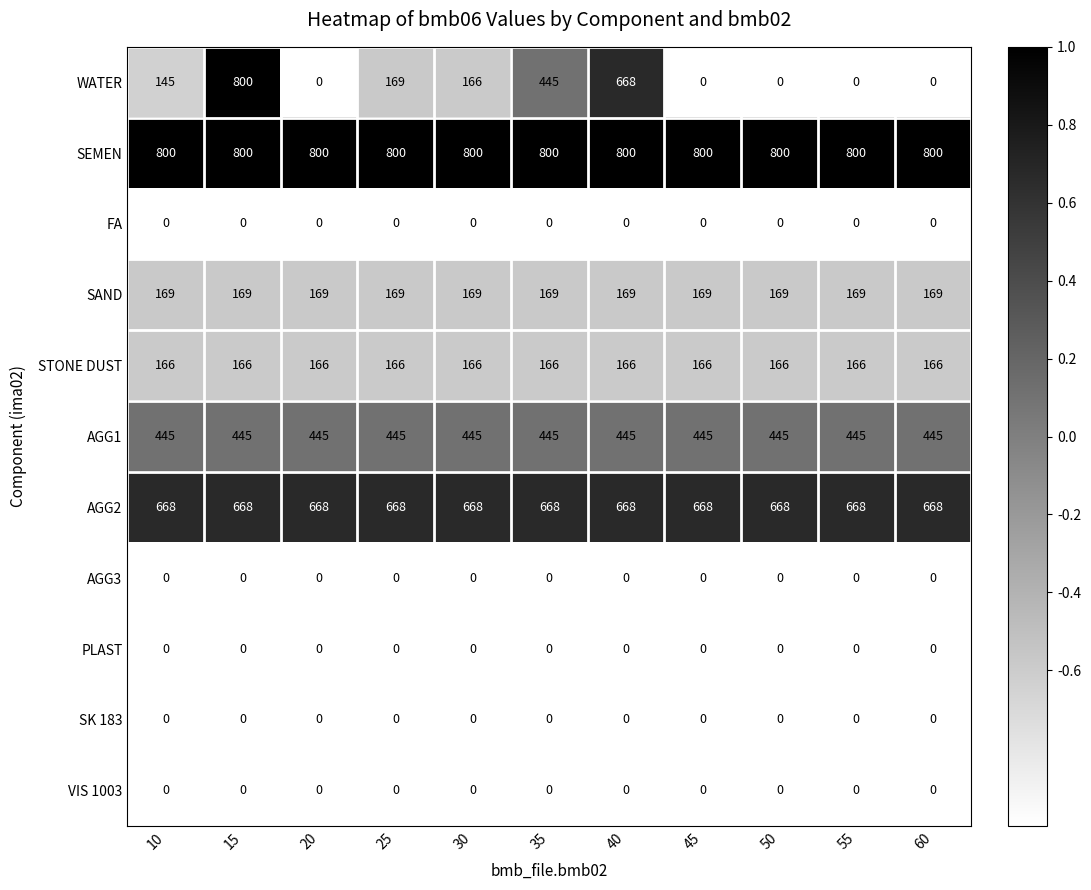

What is the minimum value for SEMEN?

800